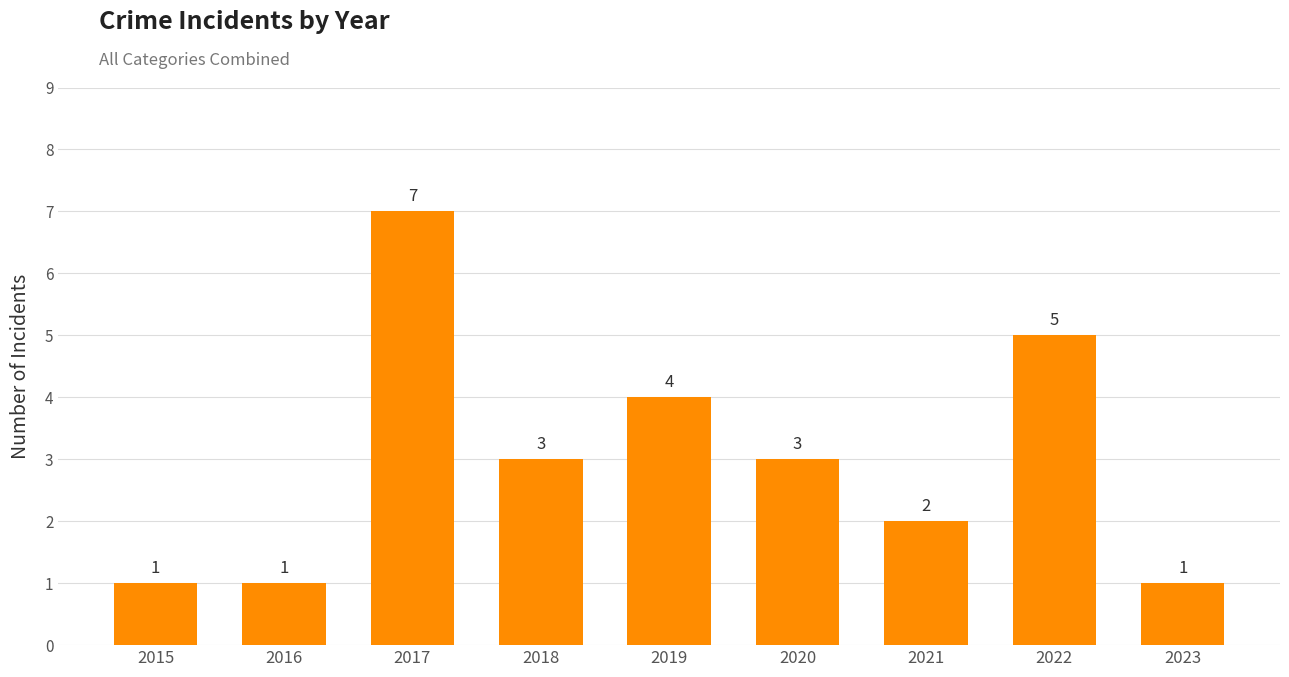

What is the average value?

3